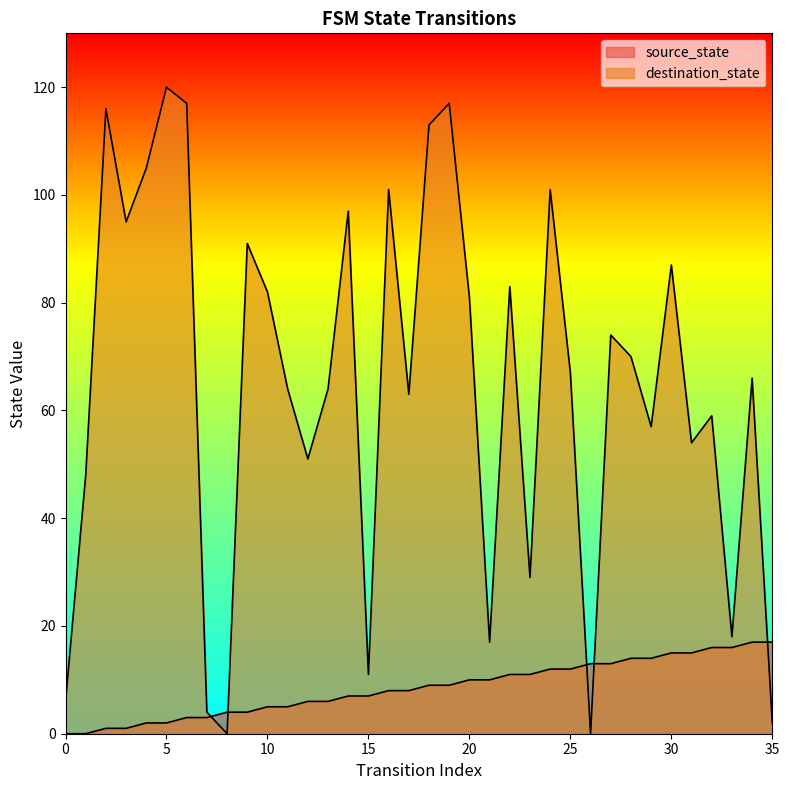

Is the value of source_state at 20 greater than the value of destination_state at 25?

No